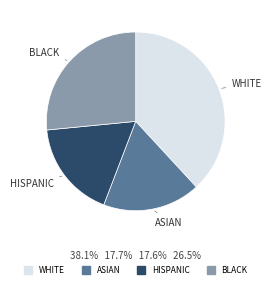

Which has a higher value, ASIAN or BLACK?

BLACK